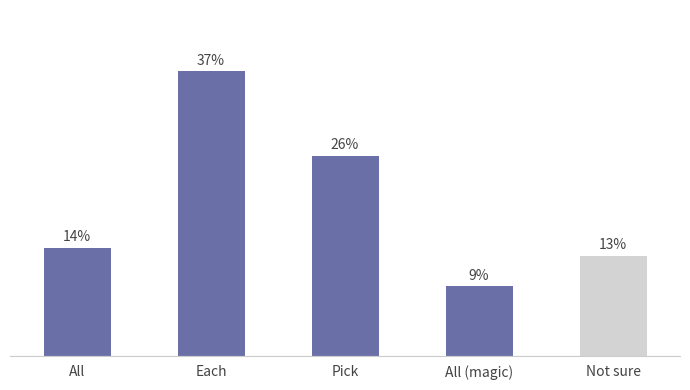

Which label corresponds to the largest value in the chart?

Each